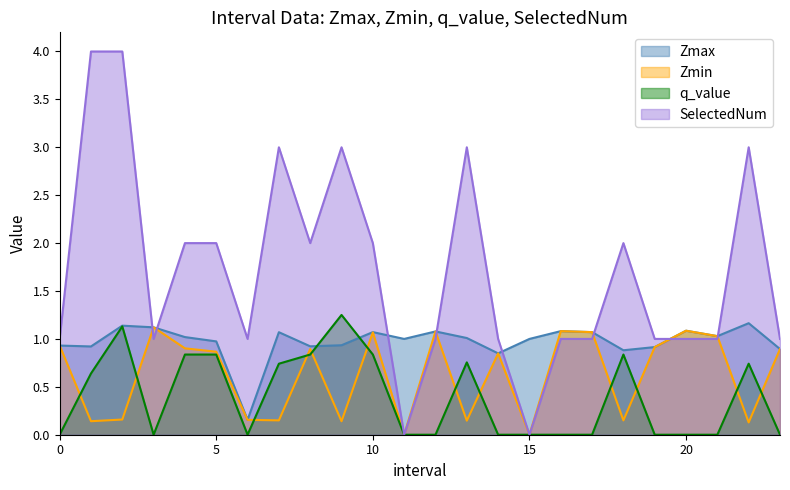

Which series has the largest range (max minus min)?

SelectedNum